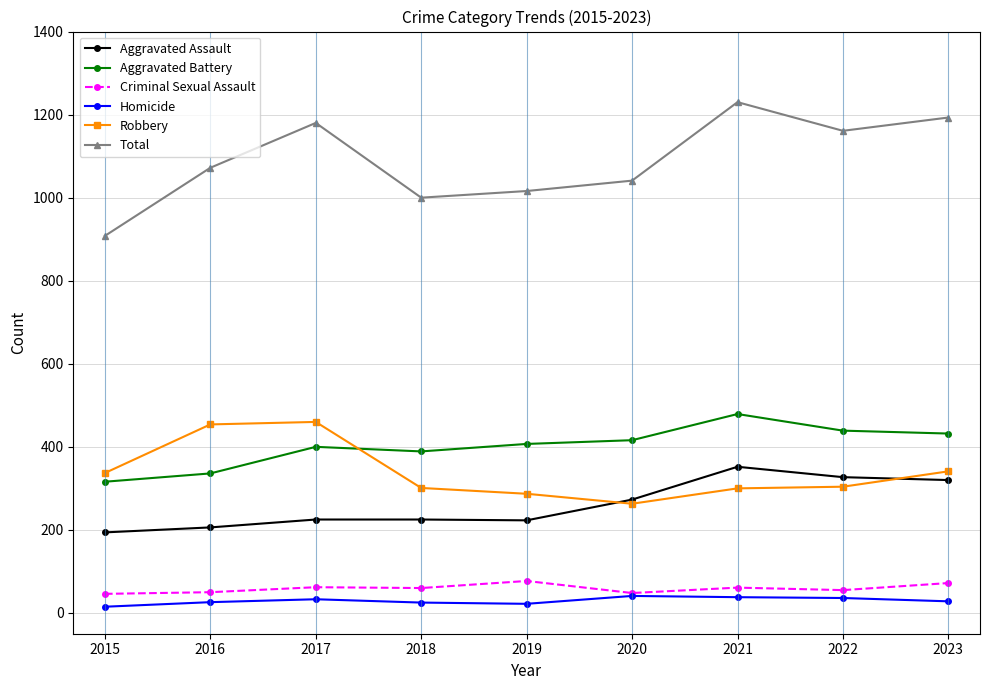

Where is Total nearest to the value 1069?

2016